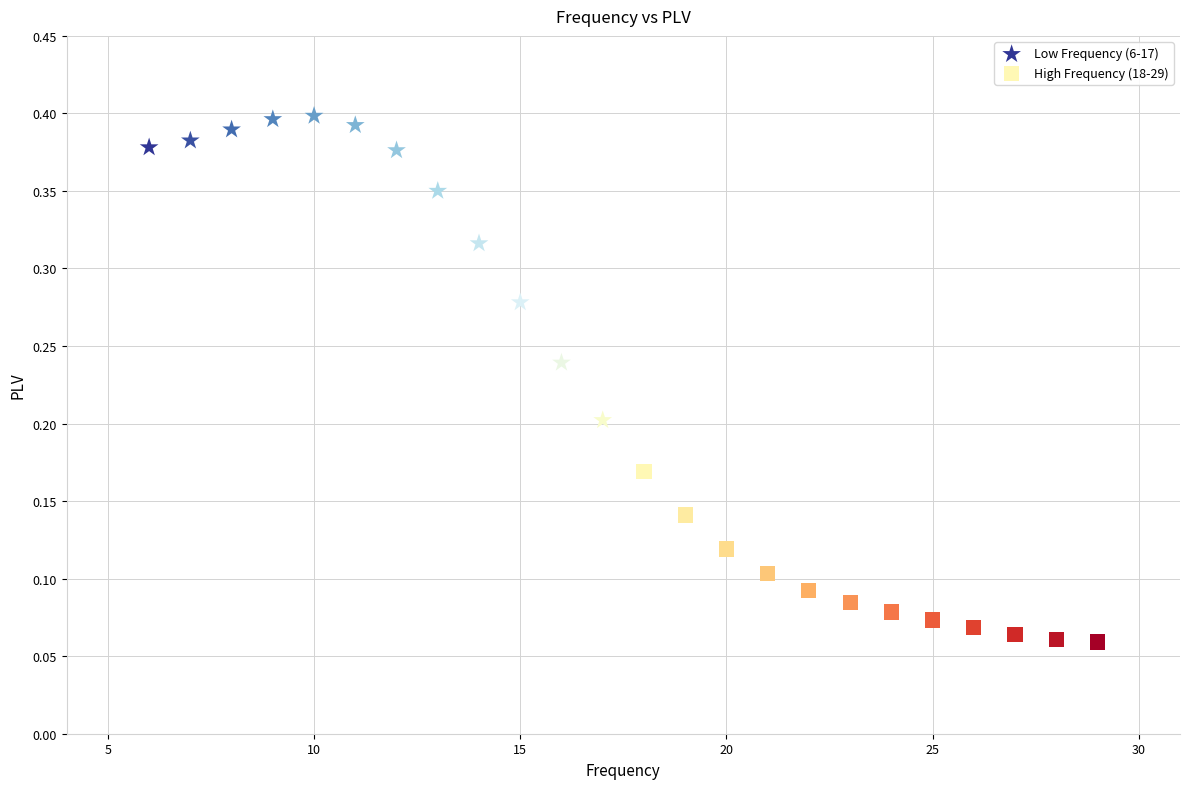

Which series reaches the maximum Y coordinate?

Low Frequency (6-17)